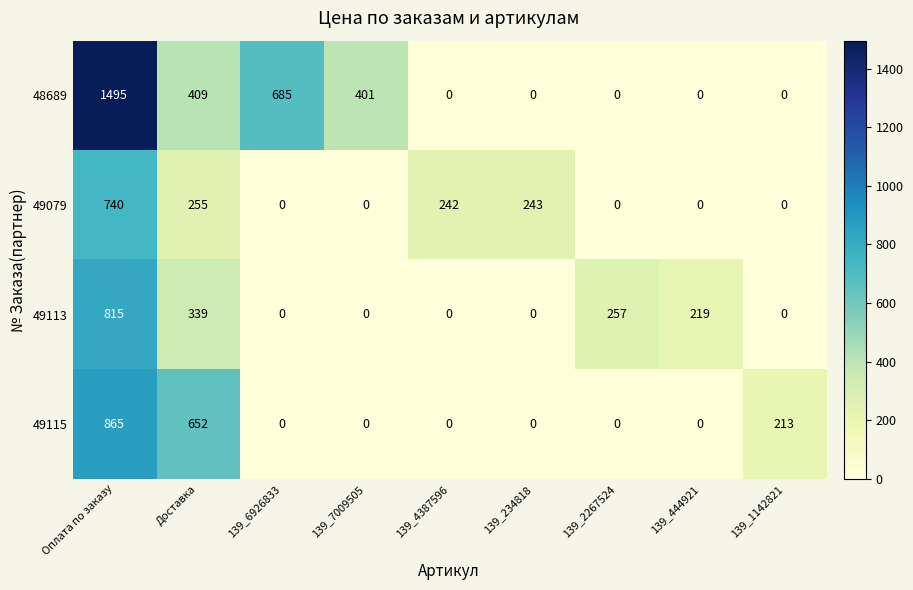

How many positive values does the 49079 series have?

4